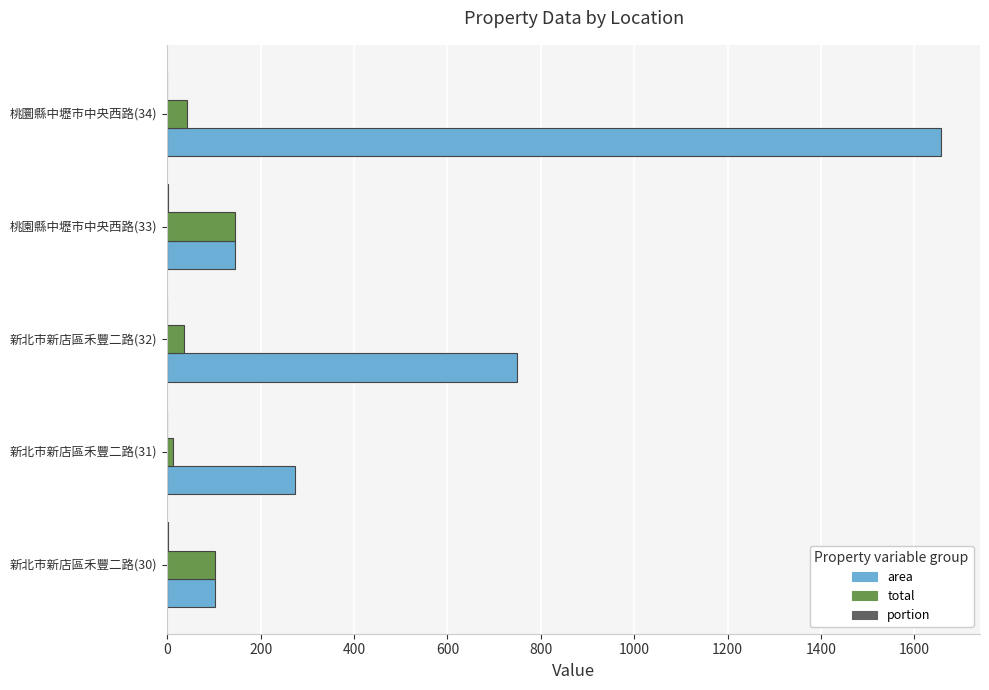

The value of area at 新北市新店區禾豐二路(32) is 749.1. True or false?

True